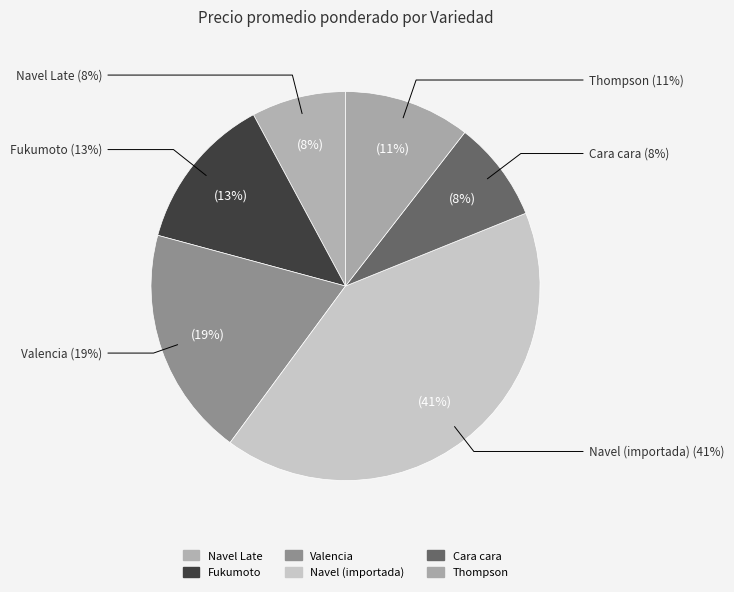

Does Valencia Primera account for over 50% of the chart?

No